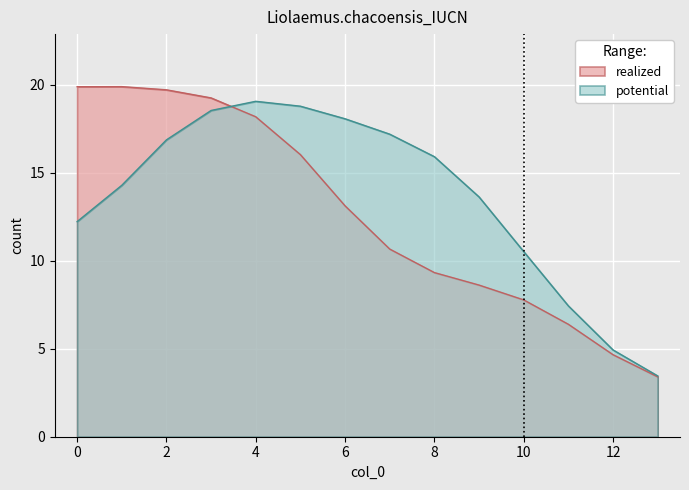

At which label is potential closest to 11?

10